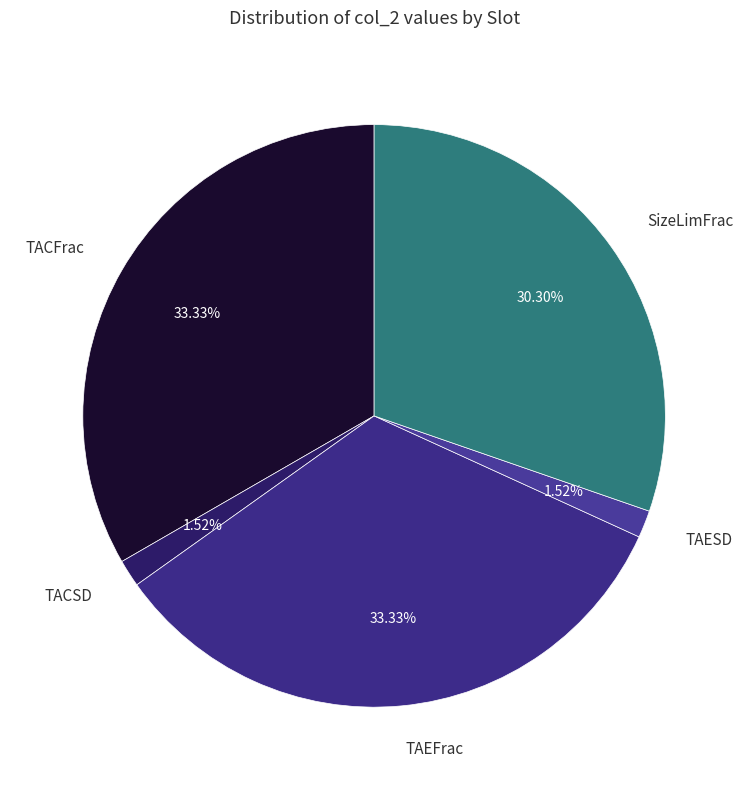

True or false: TACFrac accounts for 33% of the total.

True